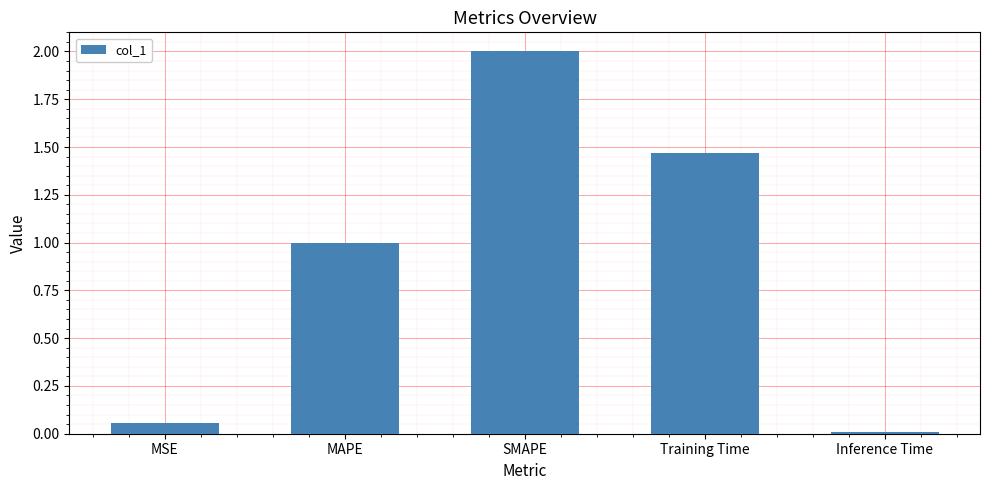

What is the maximum value shown in the chart?

2.0